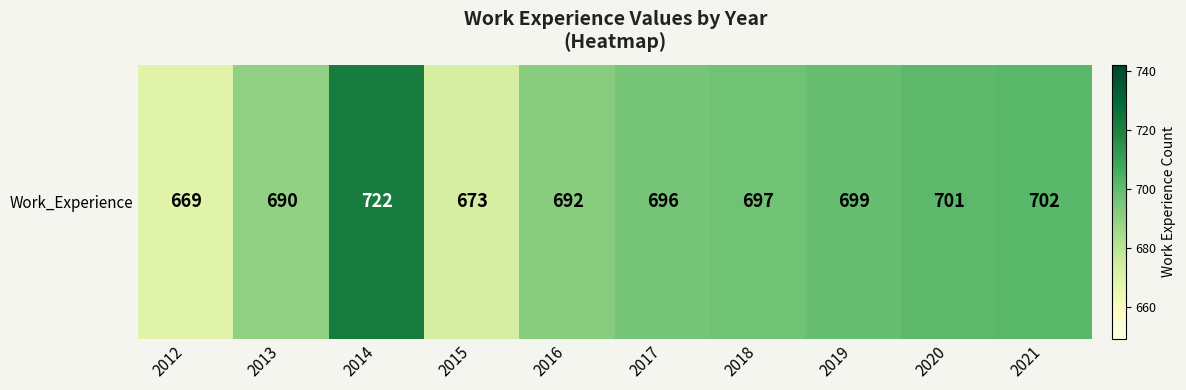

What value does the data have at 2020, to the nearest 5?

700